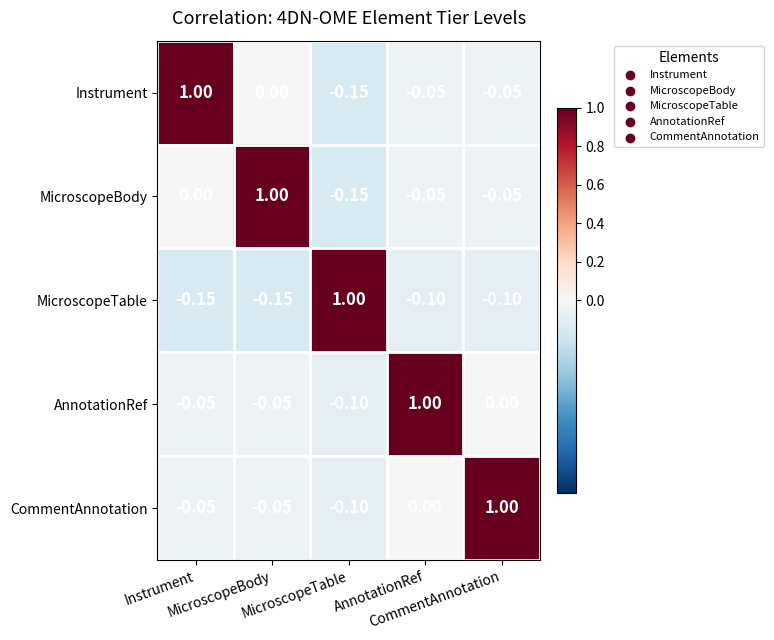

Which series has the largest total across all categories?

AnnotationRef